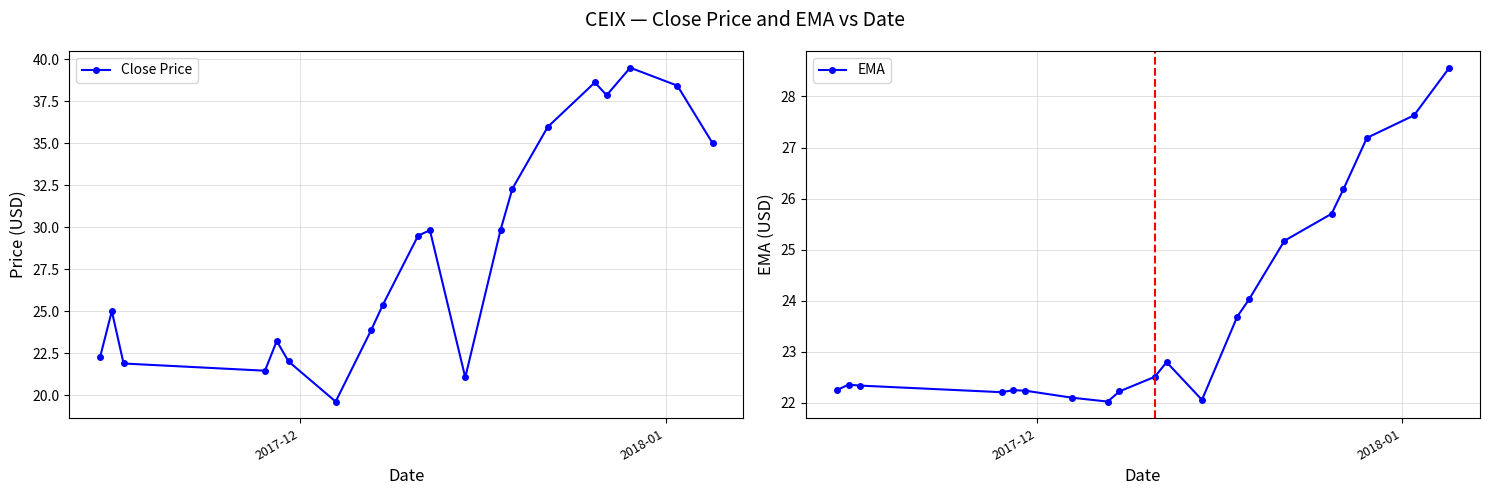

What is the difference between the second highest and minimum values in the Close Price series?

19.0